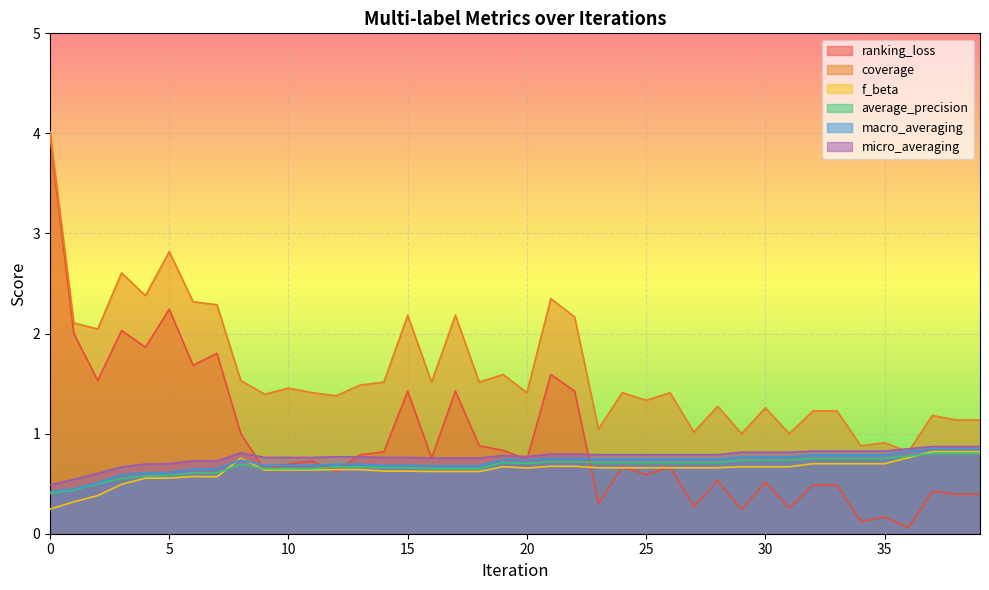

True or false: ranking_loss and coverage cross at least once.

False